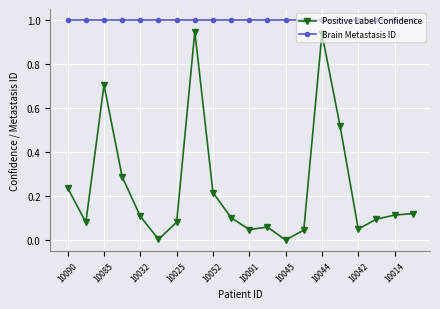

How many distinct data groups are displayed?

2